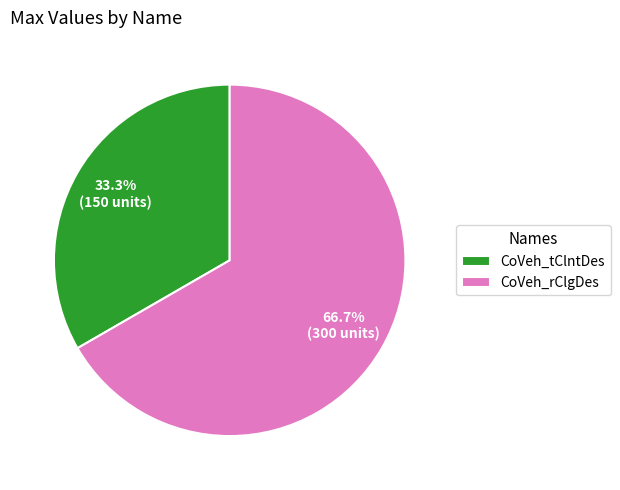

To the nearest percent, what is the difference between the largest and smallest slice percentages?

33%